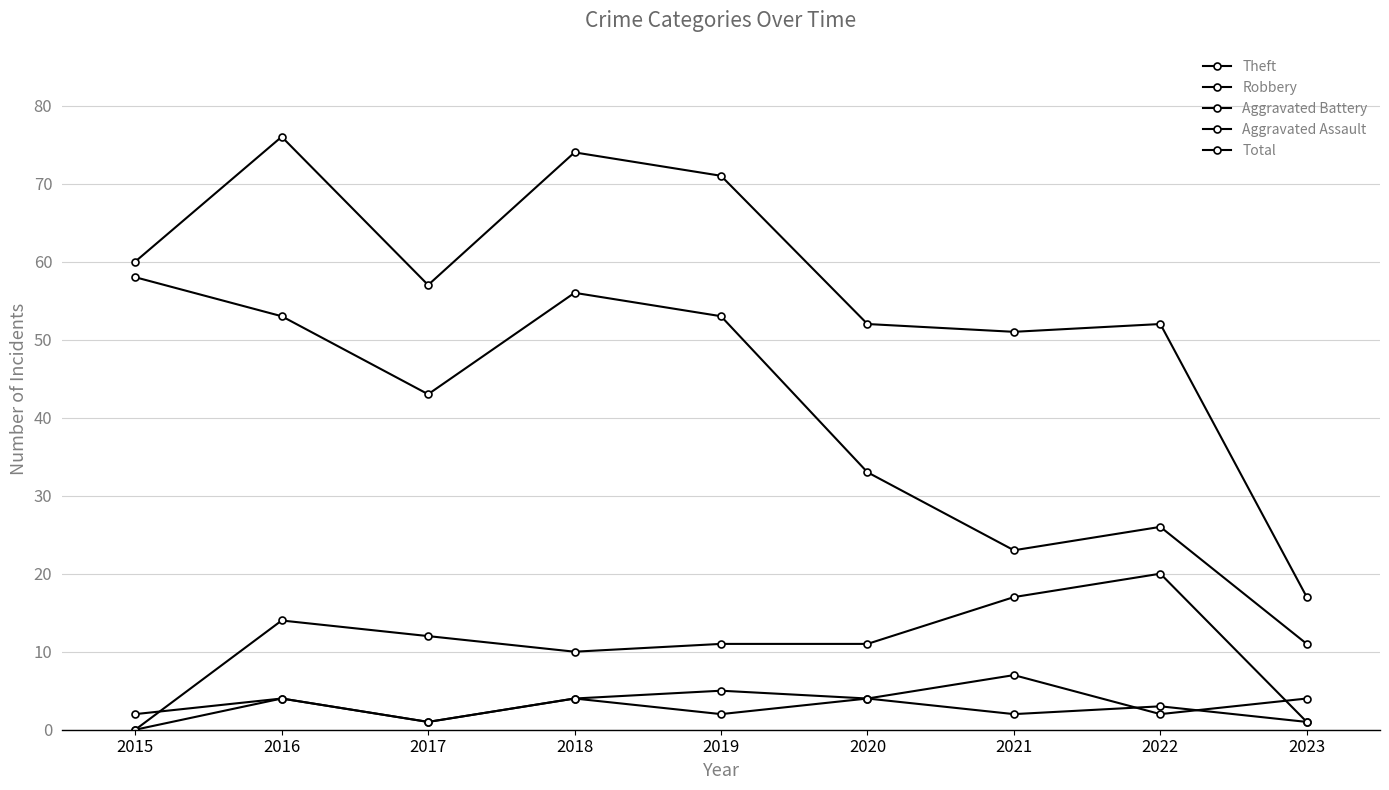

The Theft series shows 33 at 2020. True or false?

True